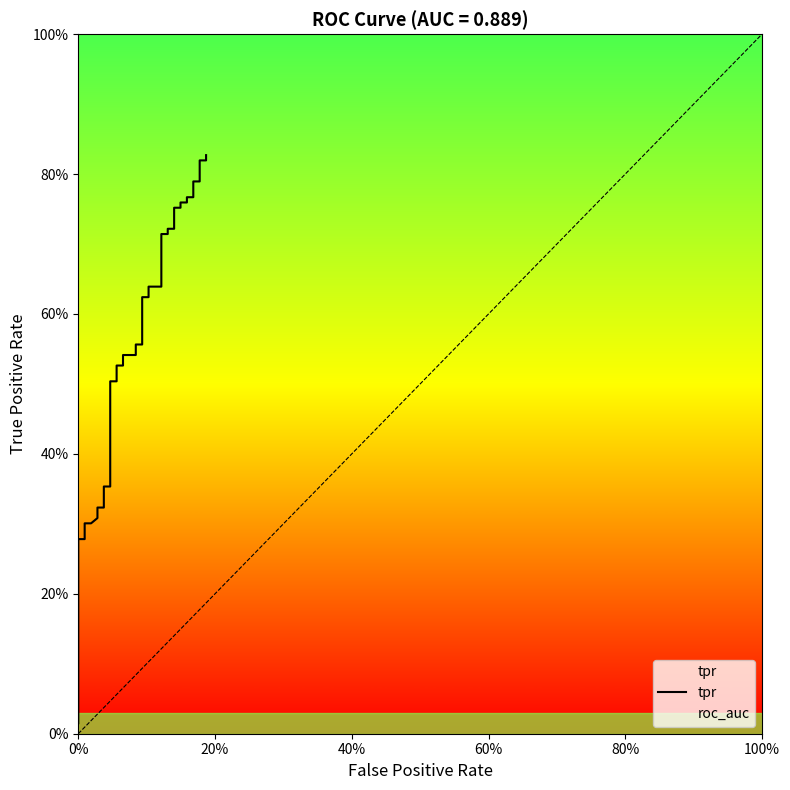

True or false: the data shows 1.0 at 26.

False